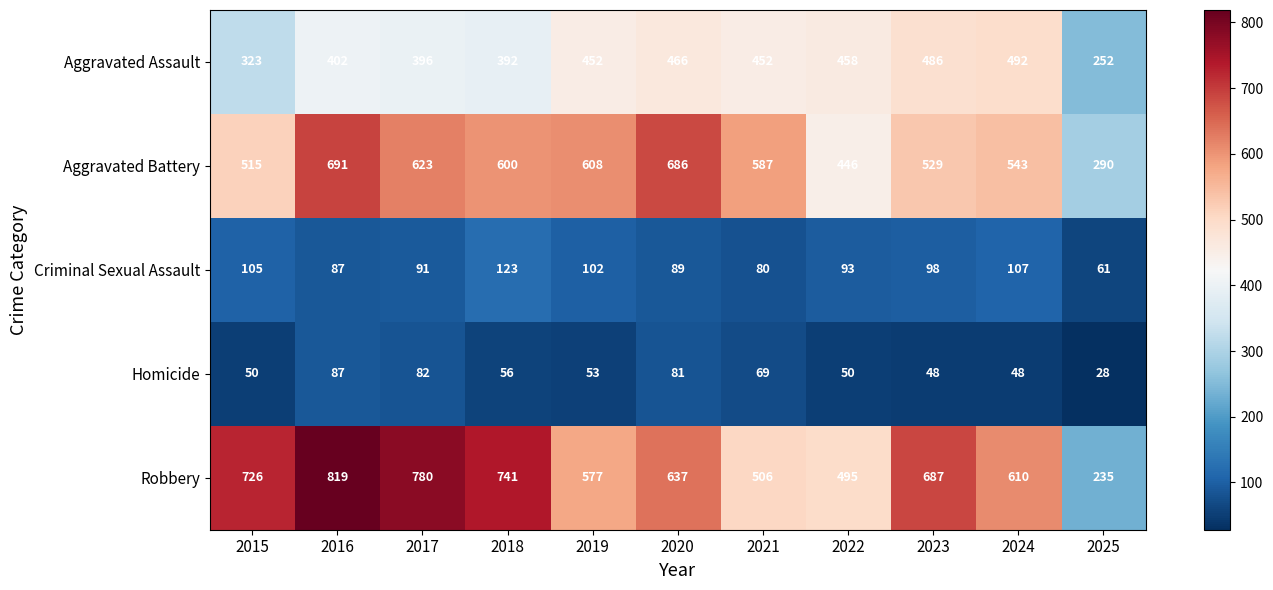

At how many categories does at least one series exceed 616?

6